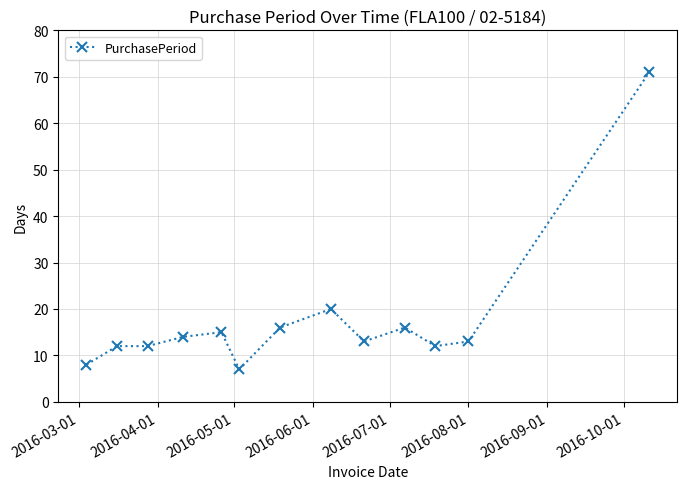

What is the value of the 6th point from the left?

7